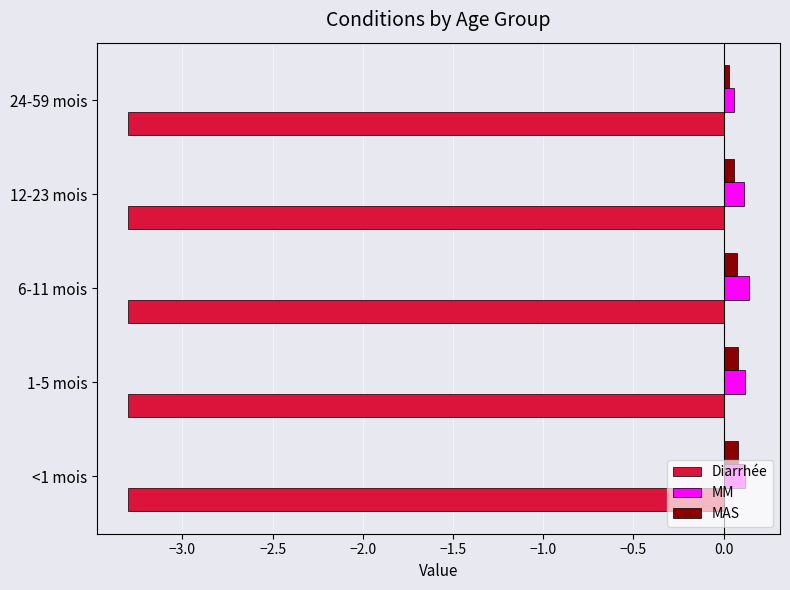

Which series has the widest spread of values?

MM